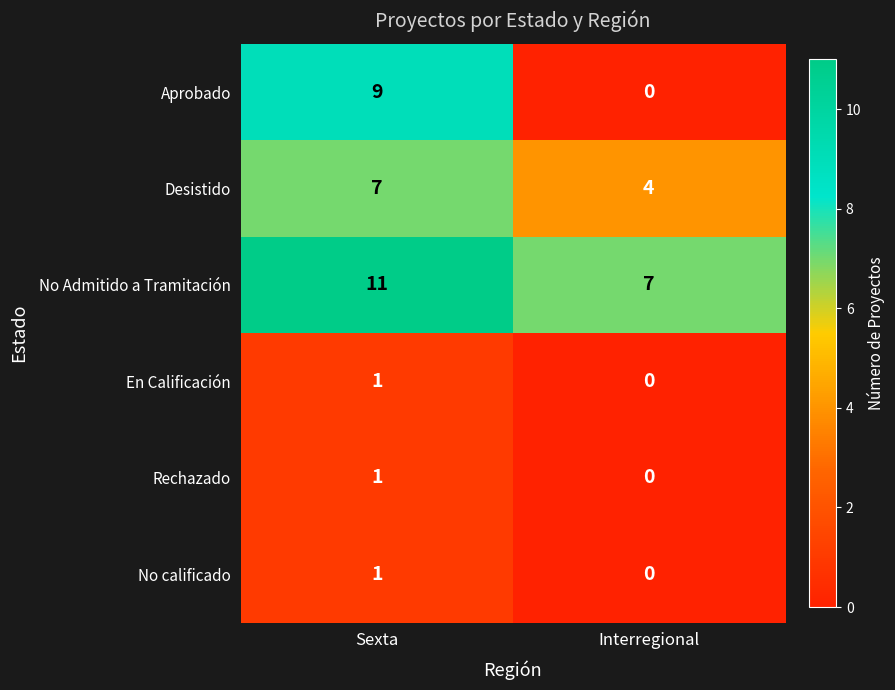

What is the sum of all Desistido values?

11